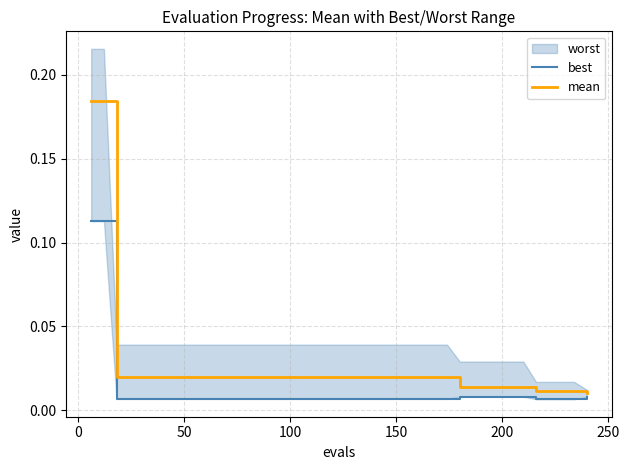

What value does the mean series have at 0?

0.2